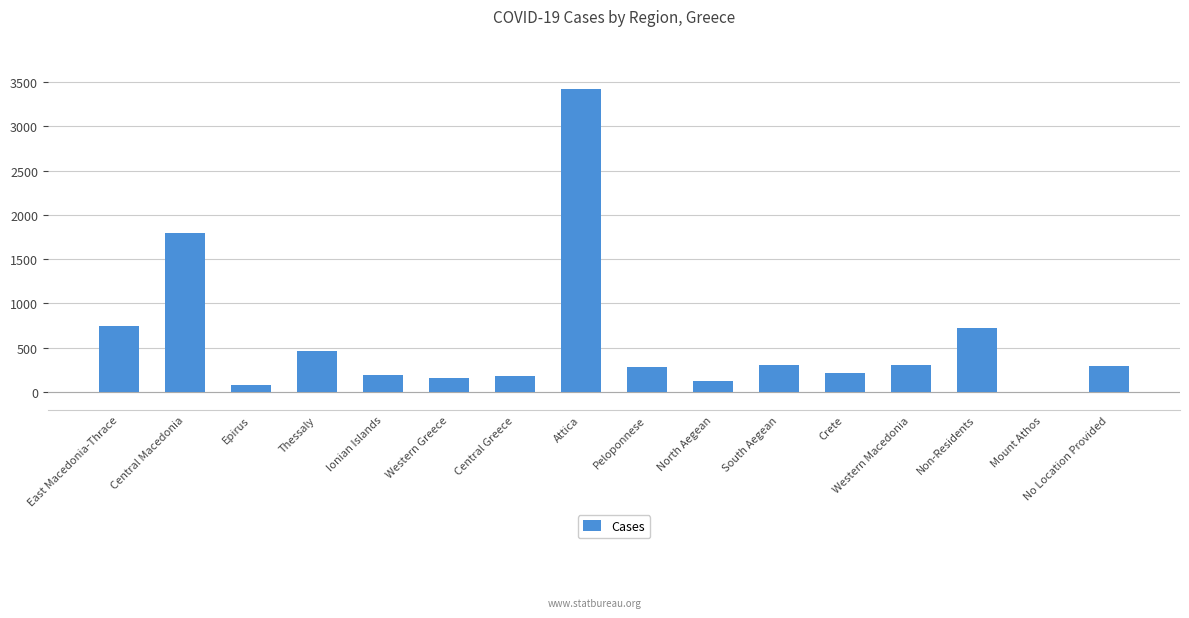

What is the sum of the values at East Macedonia-Thrace and Crete?

958